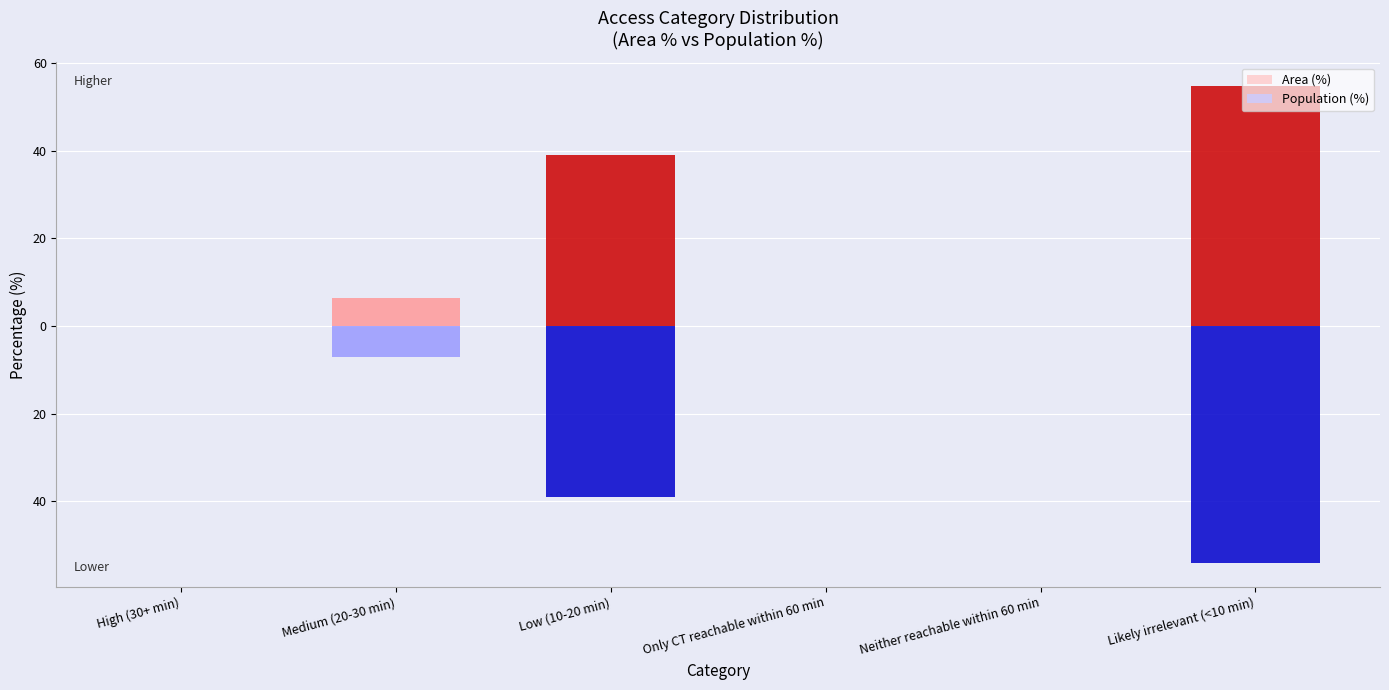

List the labels in order of Area (%) value, largest first.

Likely irrelevant (<10 min), Low (10-20 min), Medium (20-30 min), High (30+ min), Only CT reachable within 60 min, Neither reachable within 60 min